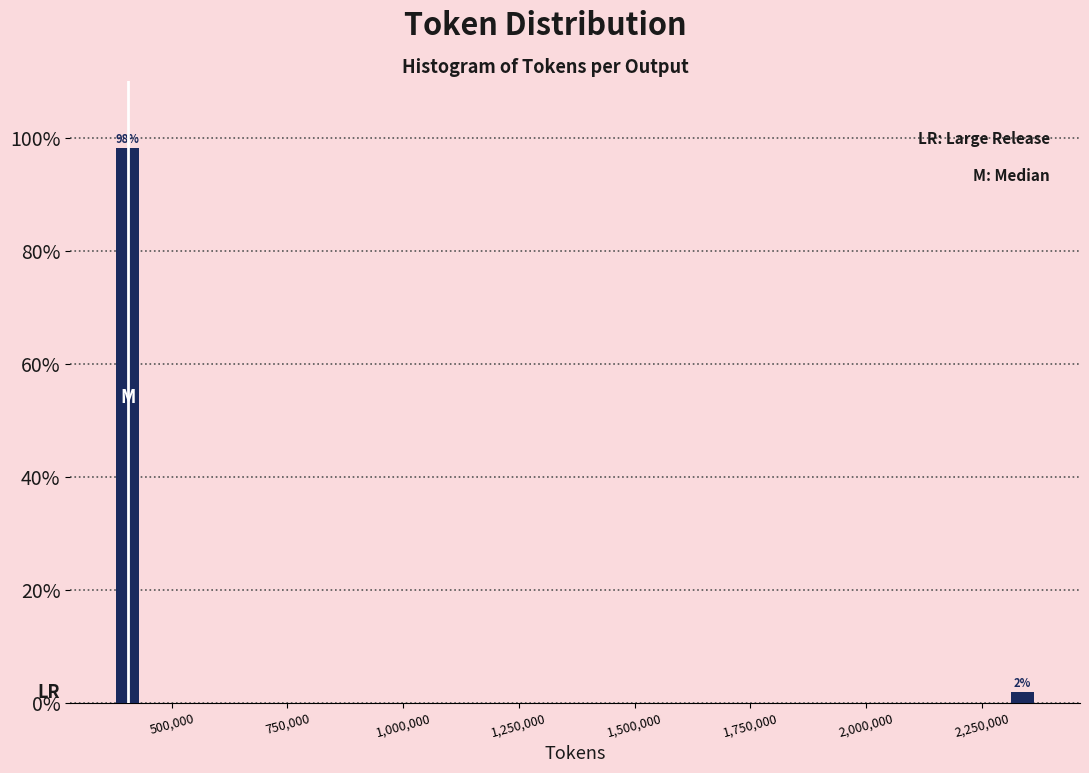

What is the sum of the values at 500,000 and 2,250,000?

100.0